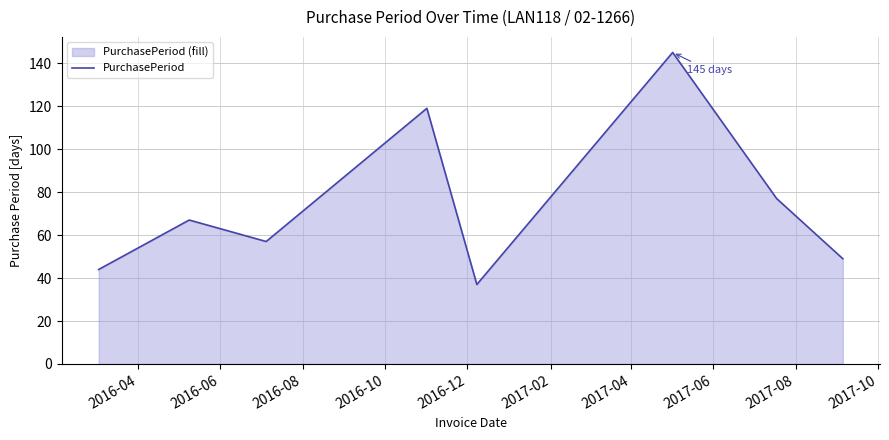

What is the average value?

74